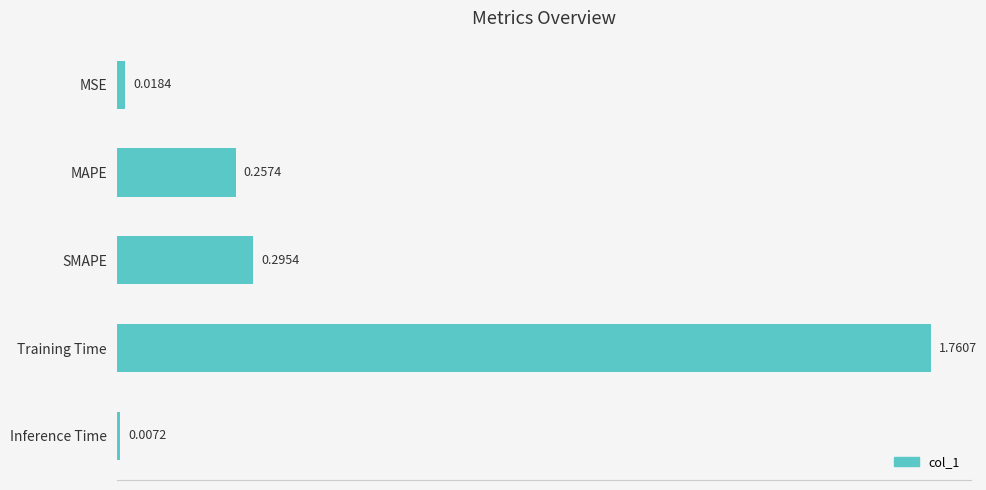

List the labels in order of value, smallest first.

Inference Time, MSE, MAPE, SMAPE, Training Time